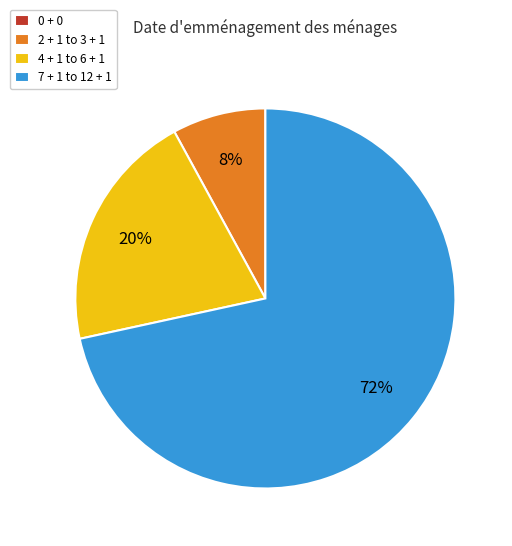

The 4 + 1 to 6 + 1 slice represents 20% of the pie. True or false?

True